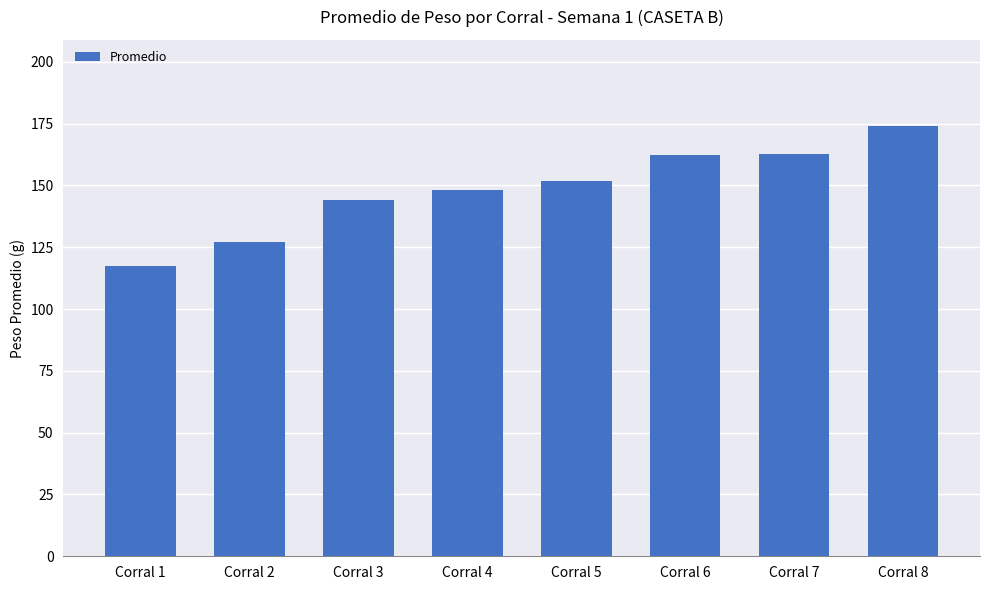

What is the approximate value at Corral 5?

151.7